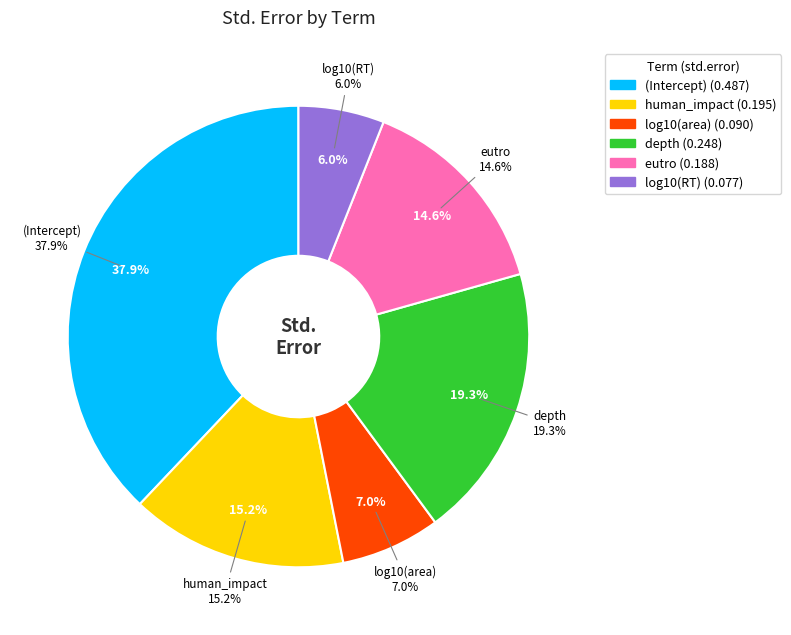

Which category has the smallest portion of the pie?

log10(RT)